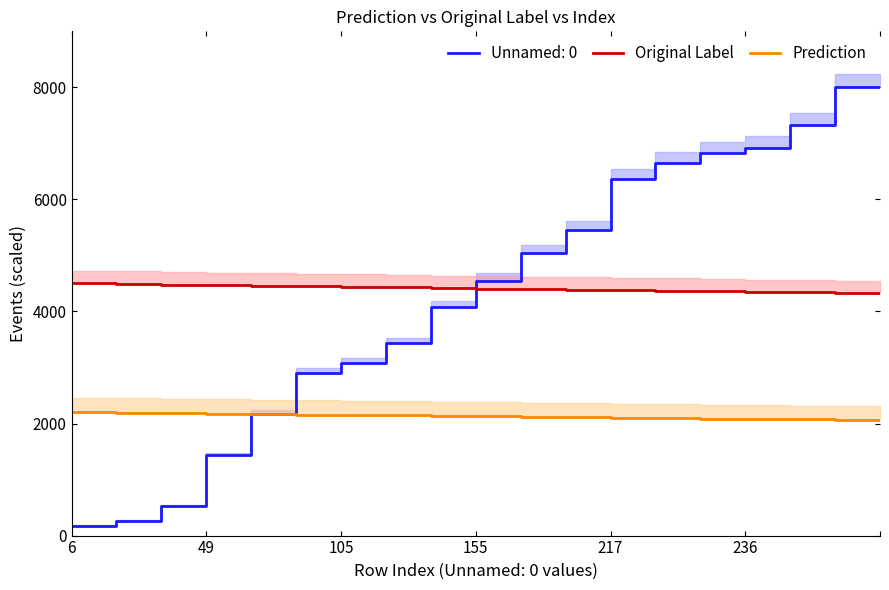

Between 22 and 25, which series saw the biggest shift?

Original Label